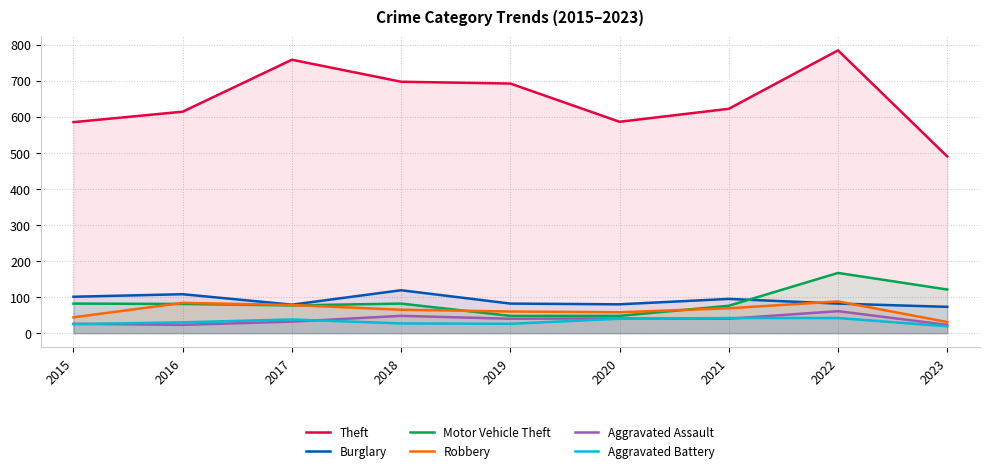

At 2023, list the series in order from smallest to largest.

Aggravated Battery, Aggravated Assault, Robbery, Burglary, Motor Vehicle Theft, Theft